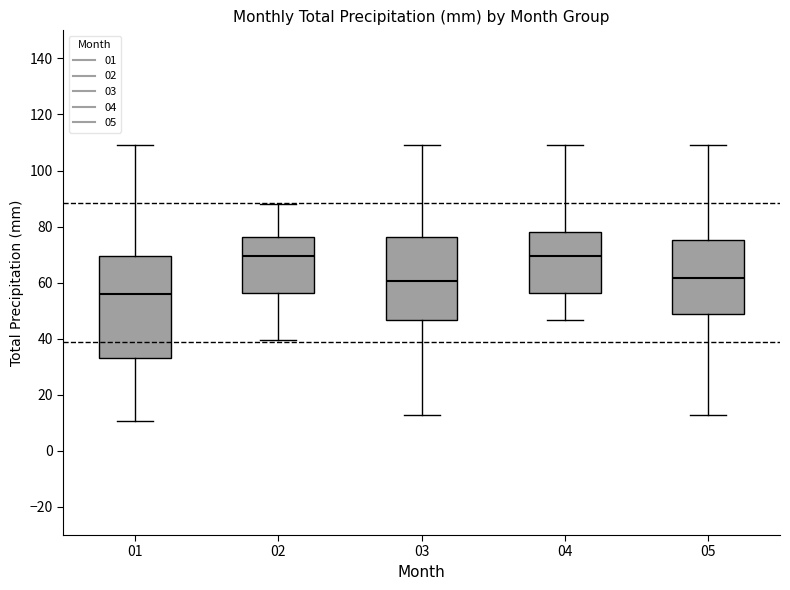

Where does the upper whisker of the box at x = 05 end on the y-axis? The values are not printed on the chart, so give them approximately, as read against the axis.

110